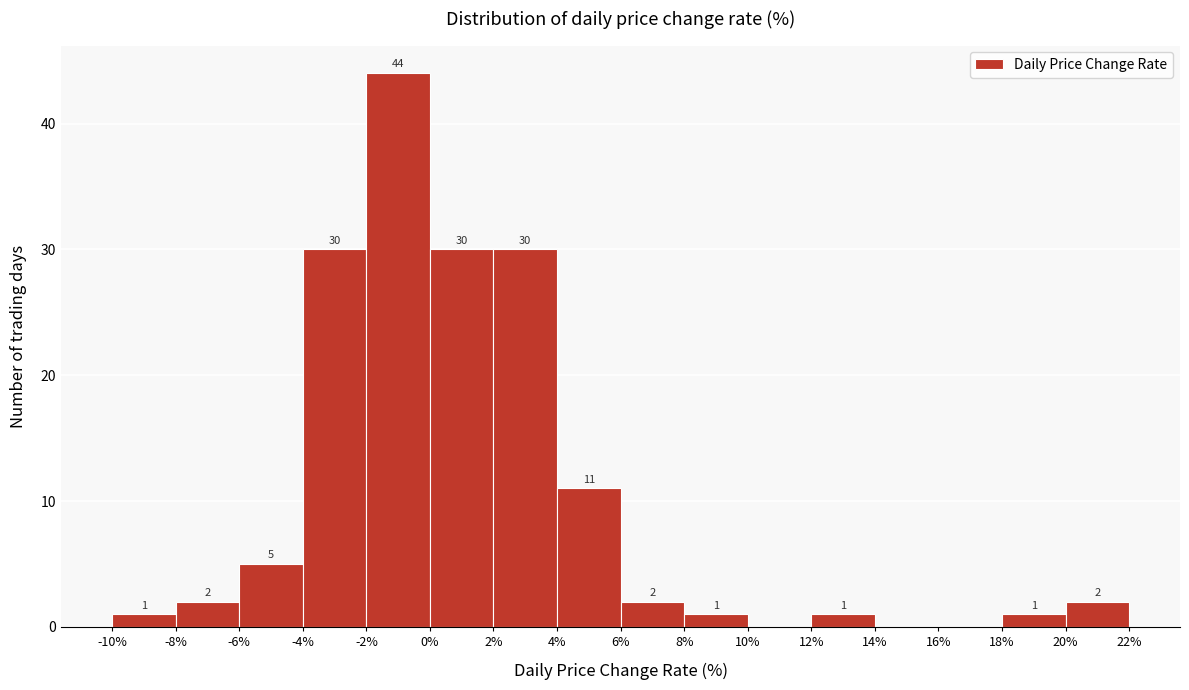

Over which range of the x-axis is the bar tallest?

-2% to 0%